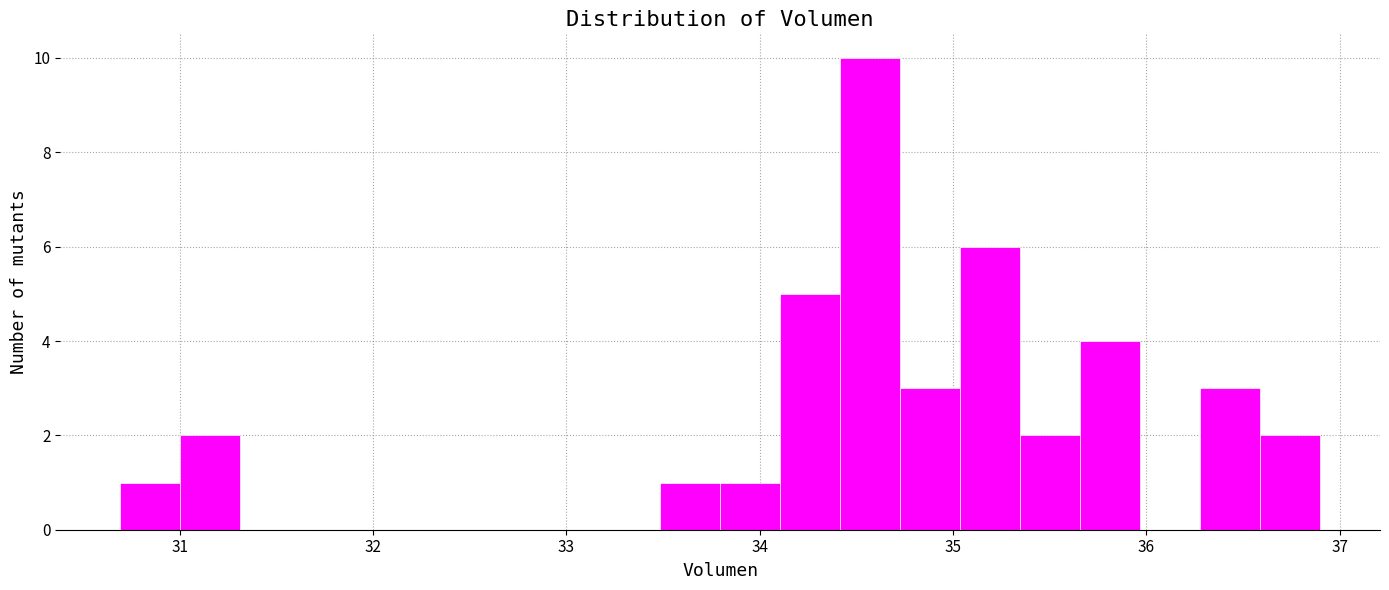

Read against the x-axis, roughly where is the centre of the tallest bar?

34.6